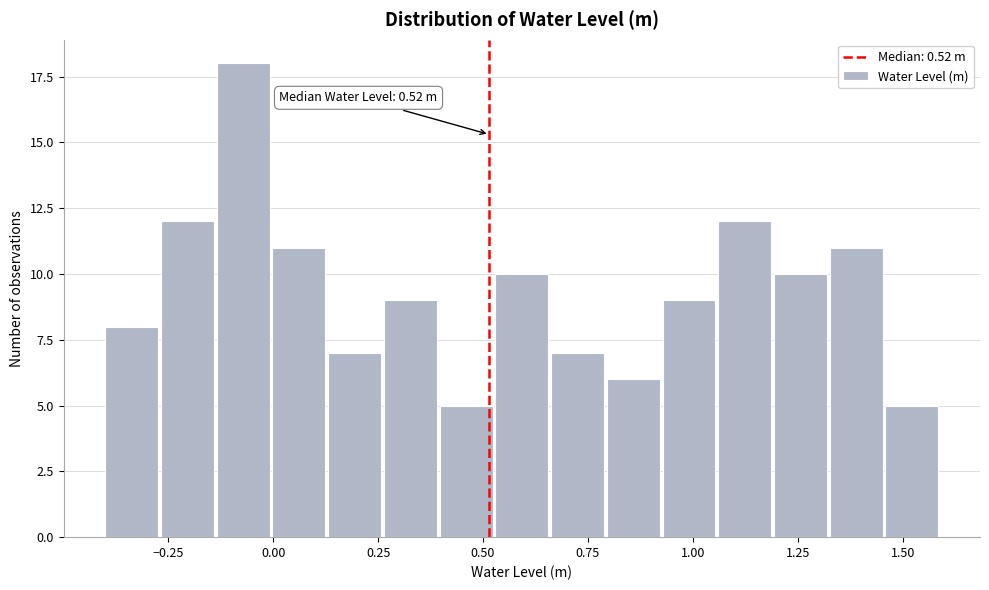

Around what value on the x-axis is the tallest bar? Give the approximate position of its centre, as read against the axis.

-0.05